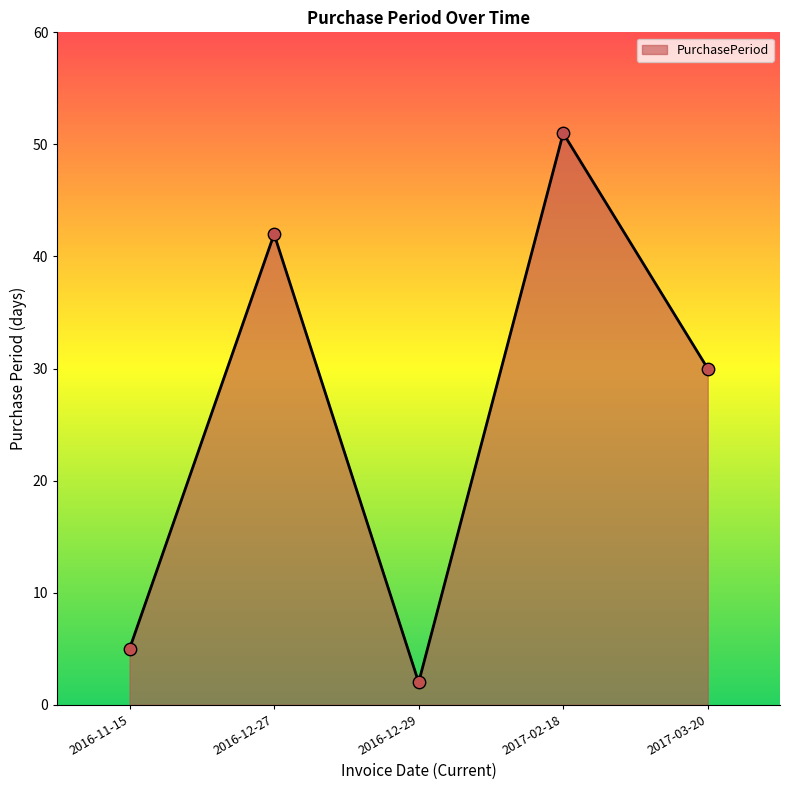

What is the ratio of the value at 2016-12-29 to the value at 2017-03-20?

0.1